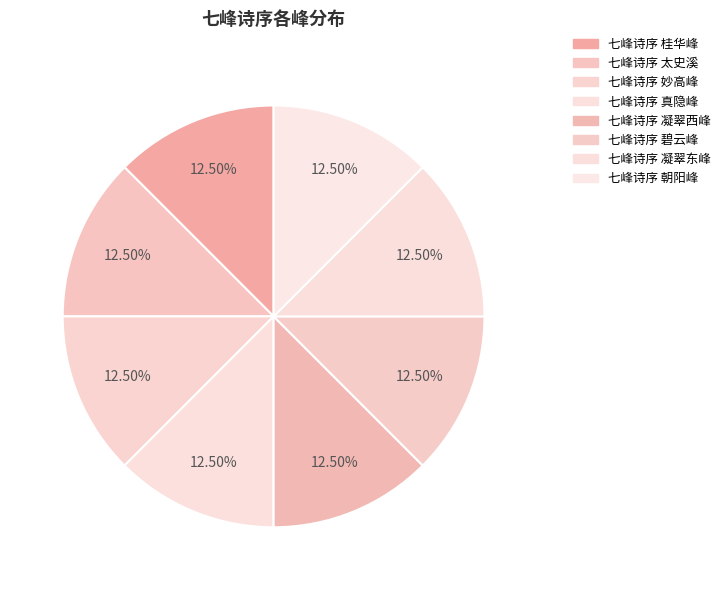

Is there any slice that represents more than half of the pie?

No